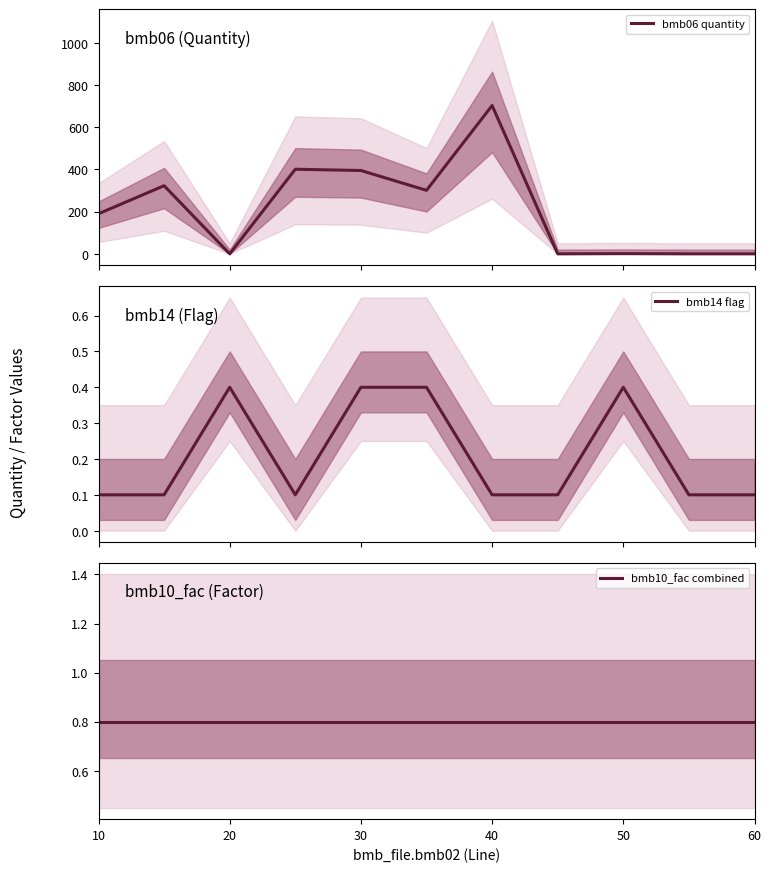

Does the chart display data point markers on the line(s)?

No